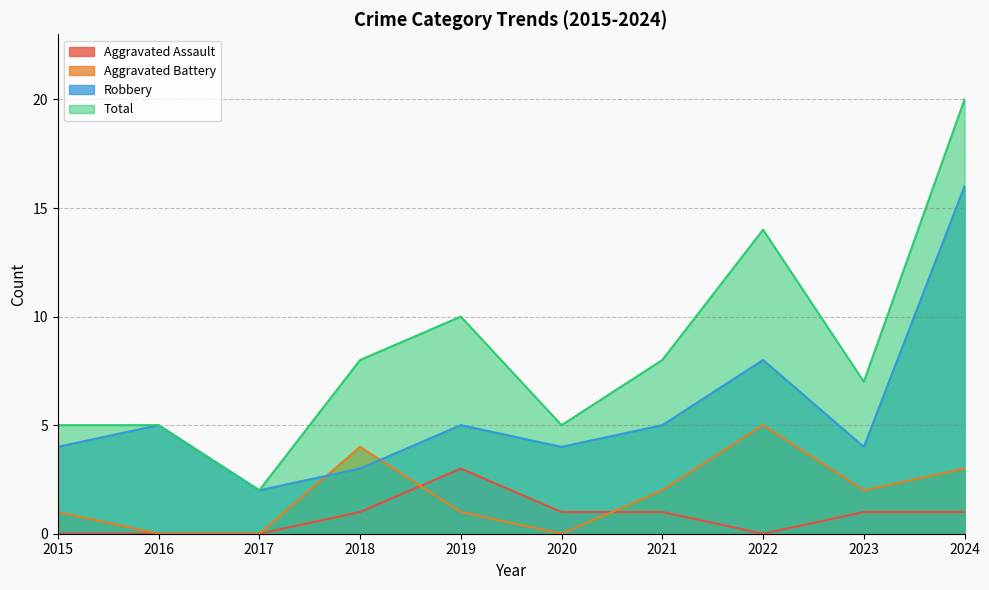

At which category does Robbery reach its first local valley?

2017